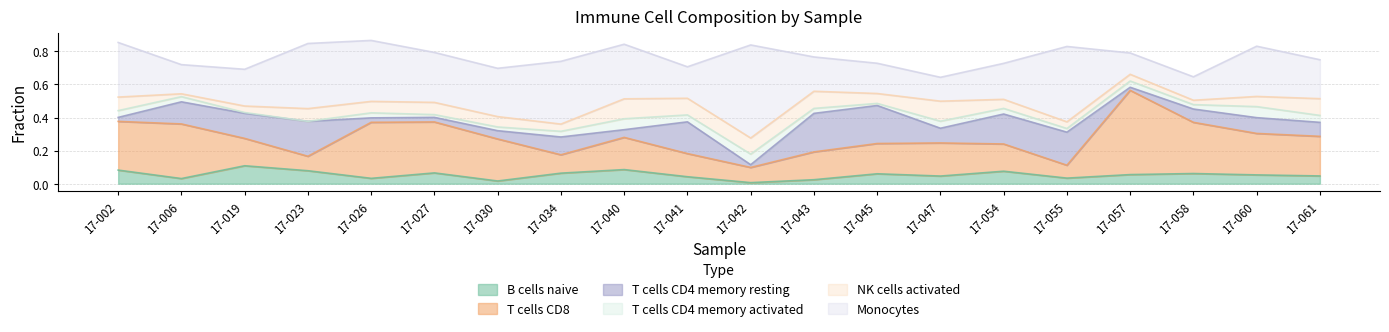

At which category does NK cells activated reach its first local valley?

17-006